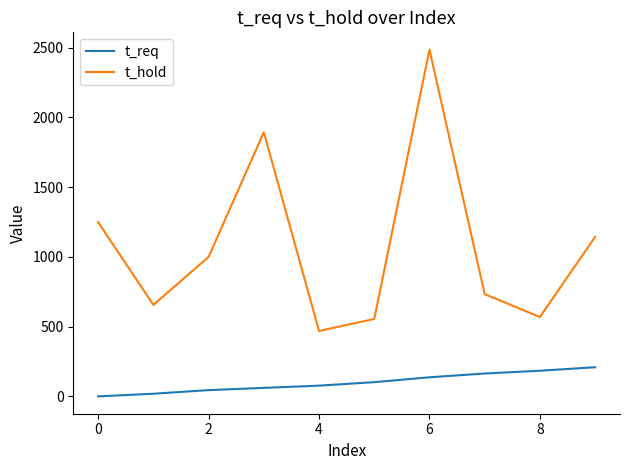

Which series has the largest total across all categories?

t_hold